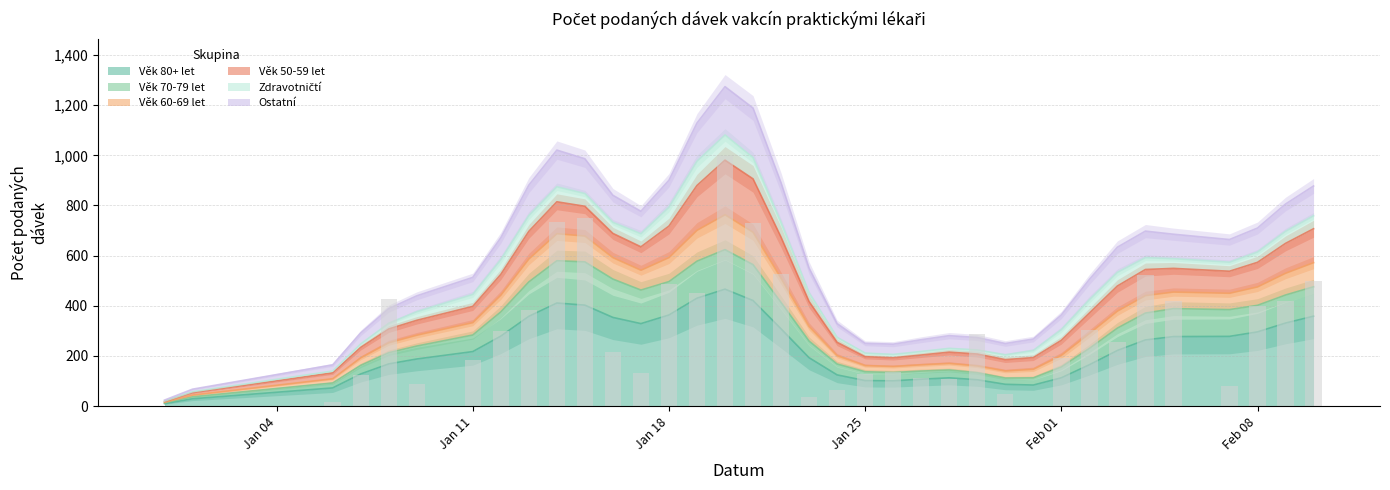

Which series has the largest total across all categories?

Věk 80+ let